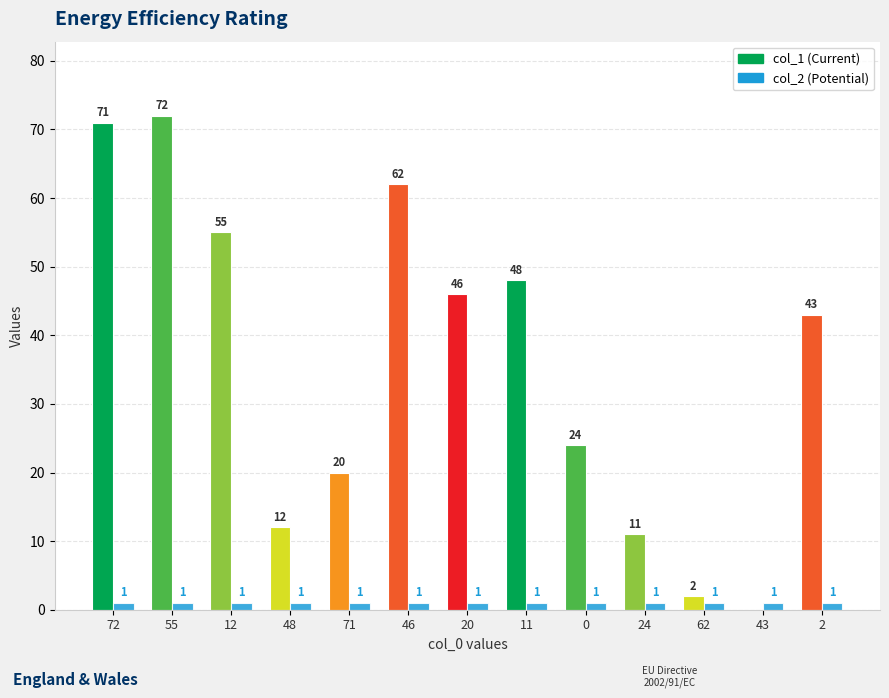

What is the total value across all series at 46?

63